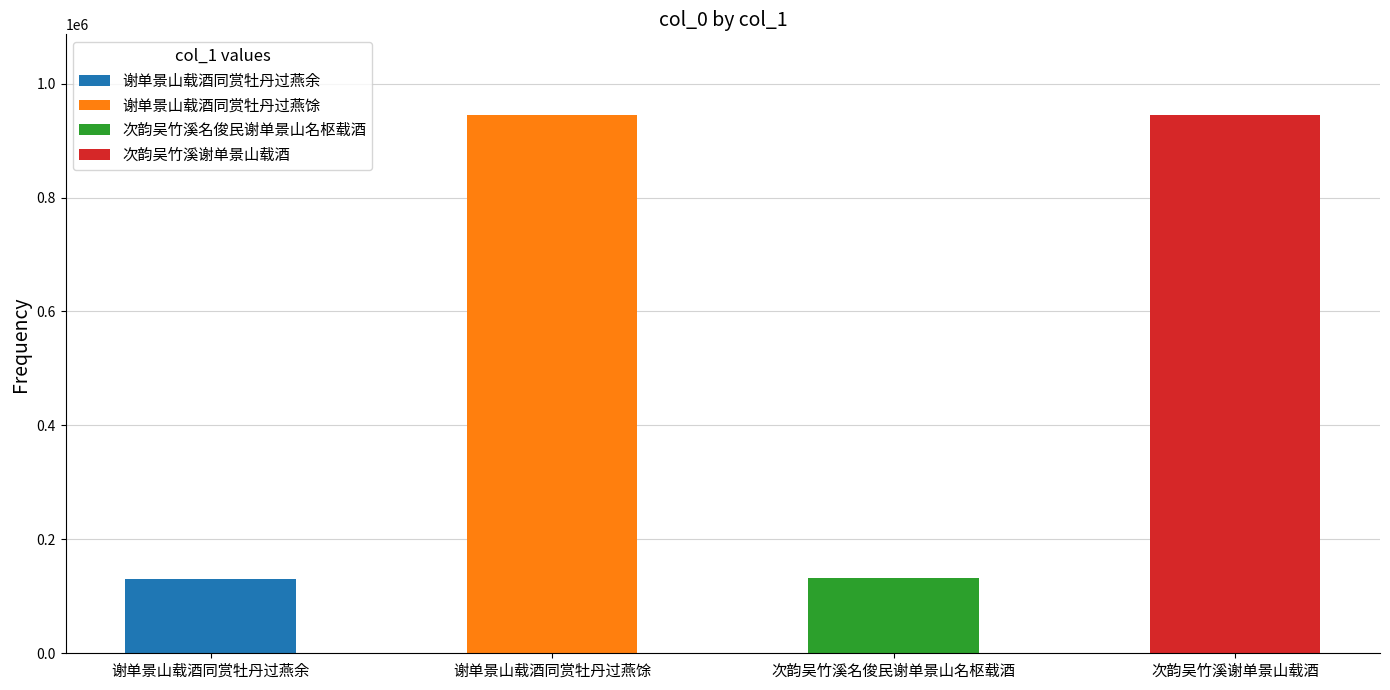

At which category does the chart reach its peak across all series?

谢单景山载酒同赏牡丹过燕馀